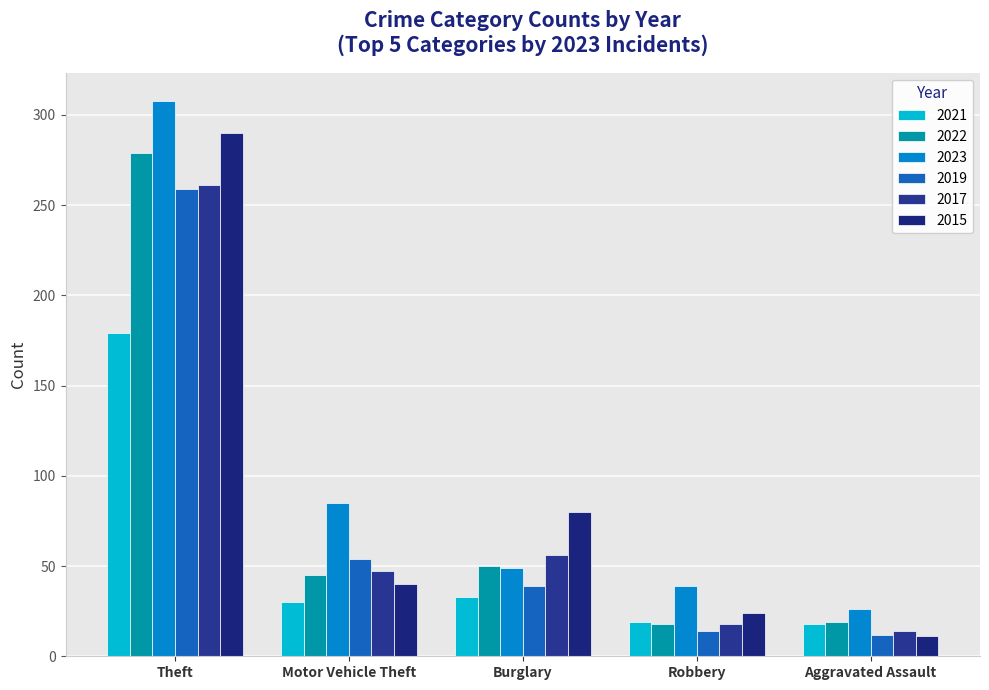

Which series has the largest total across all categories?

2023